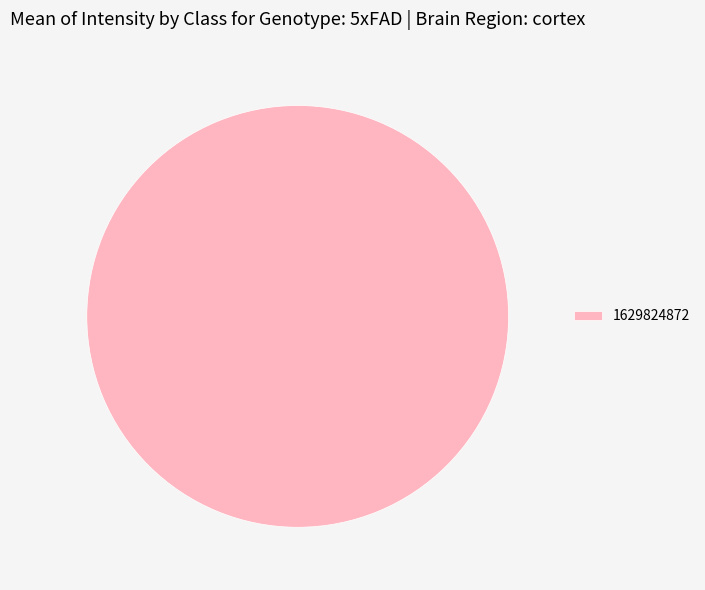

Is there any slice that represents more than half of the pie?

Yes